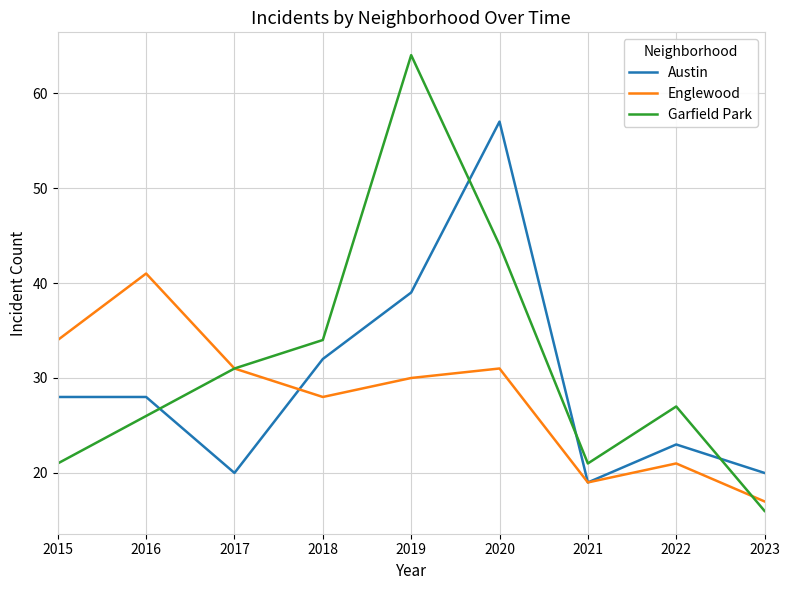

The Englewood series shows 15 at 2016. True or false?

False